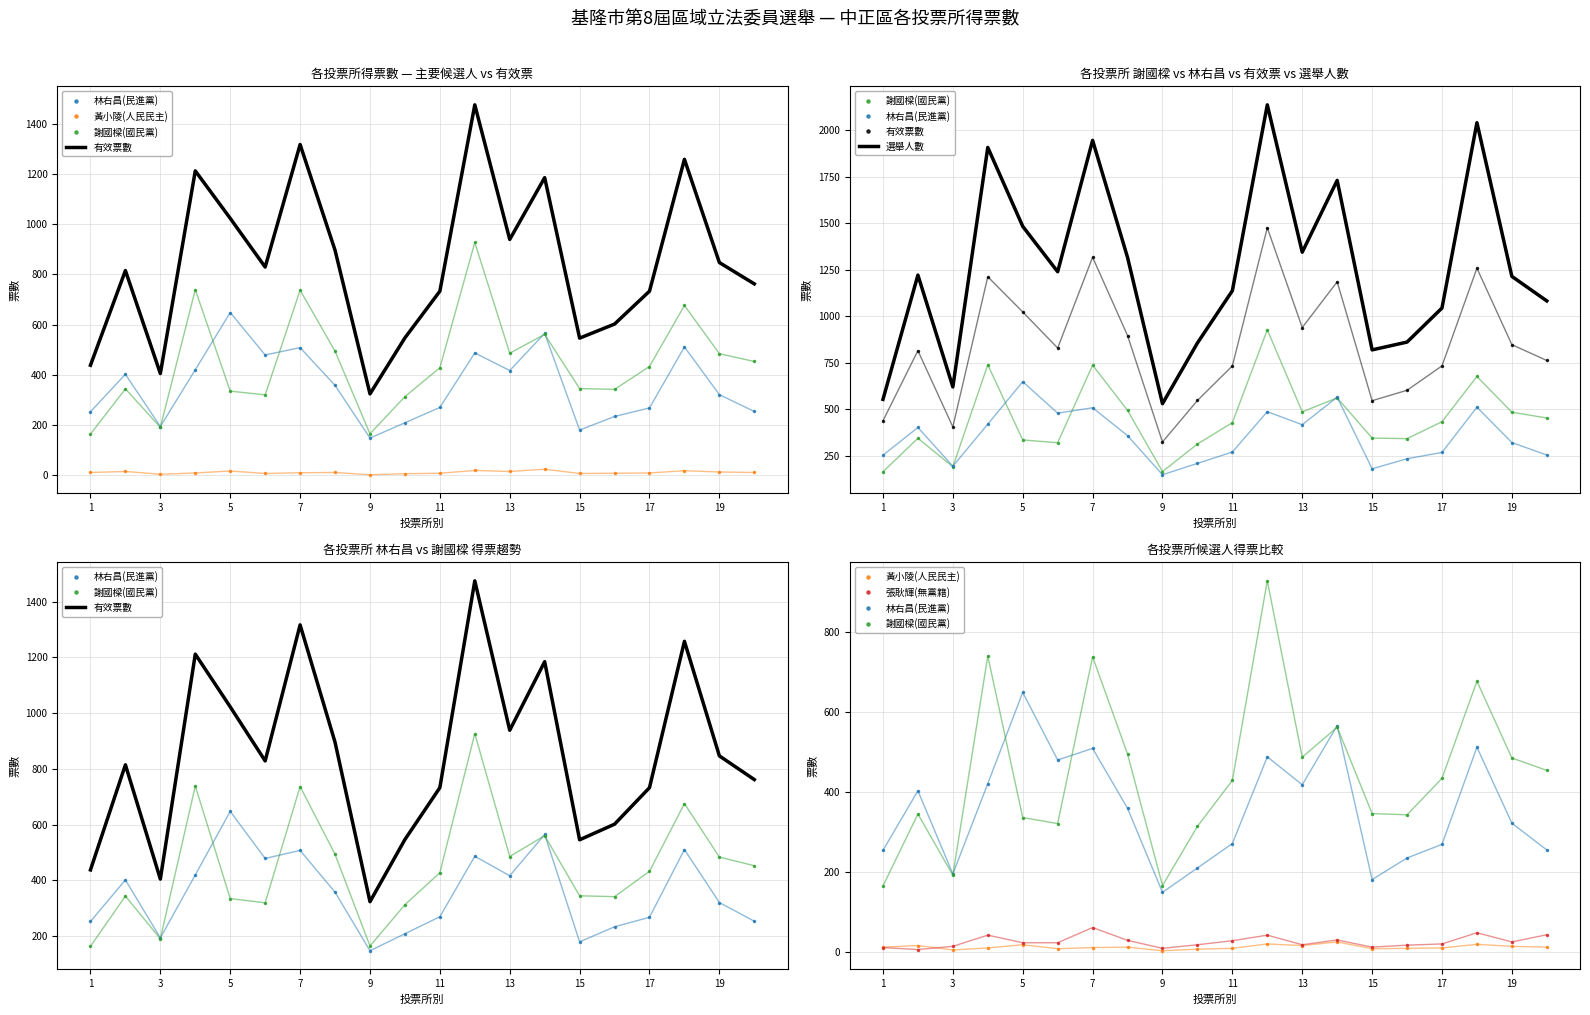

True or false: 有效票數 and 選舉人數 cross at least once.

False